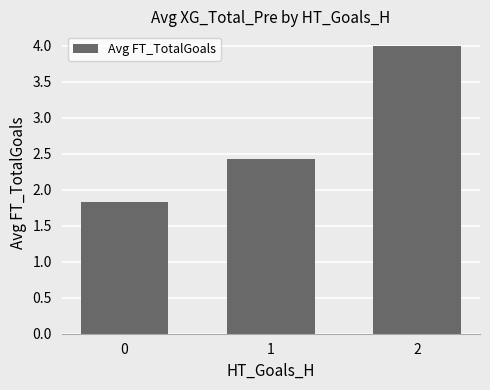

Reading left to right, what are all the values shown in this chart?

1.8	2.4	4.0